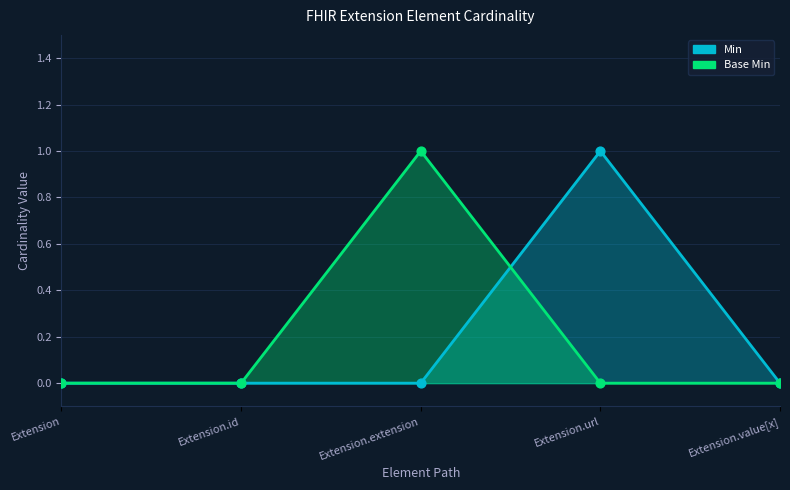

Which series has the widest spread of Y values?

Min